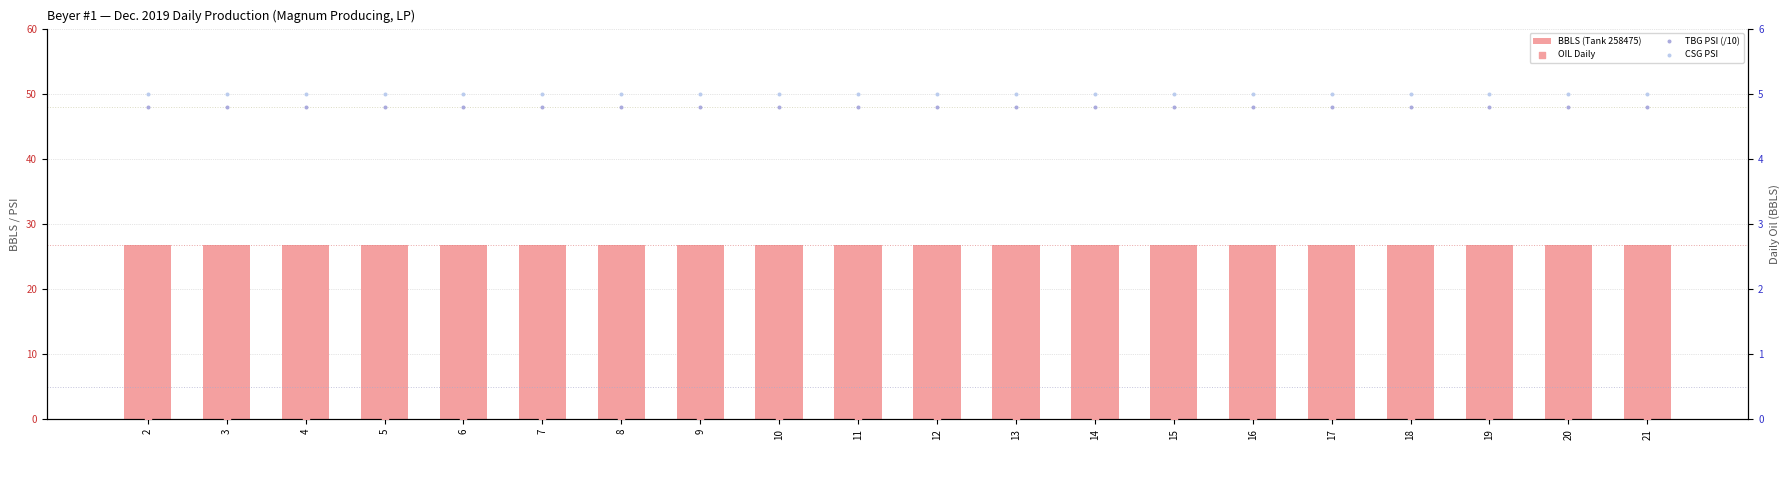

At which category is the sum across all series the highest?

2